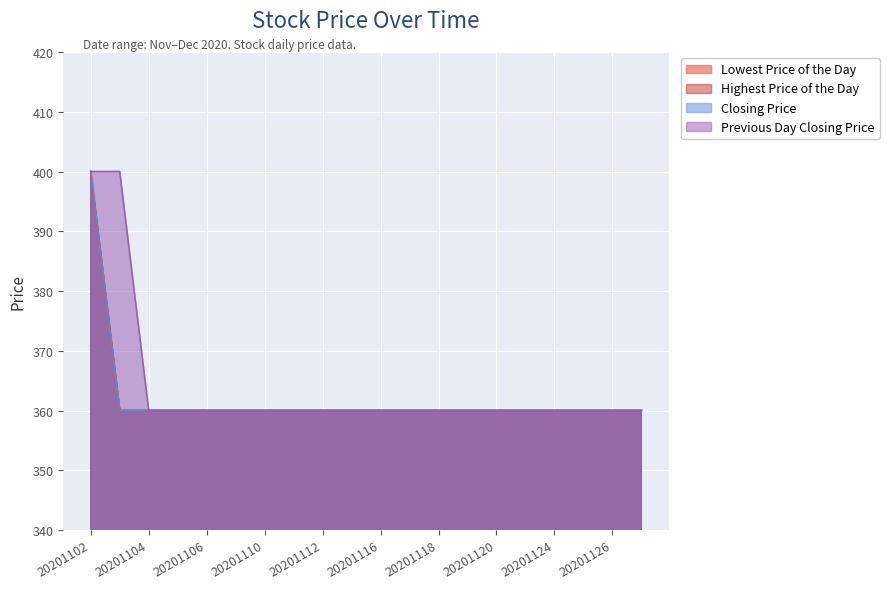

Is the value of Previous Day Closing Price at 20201126 greater than the value of Closing Price at 20201110?

No